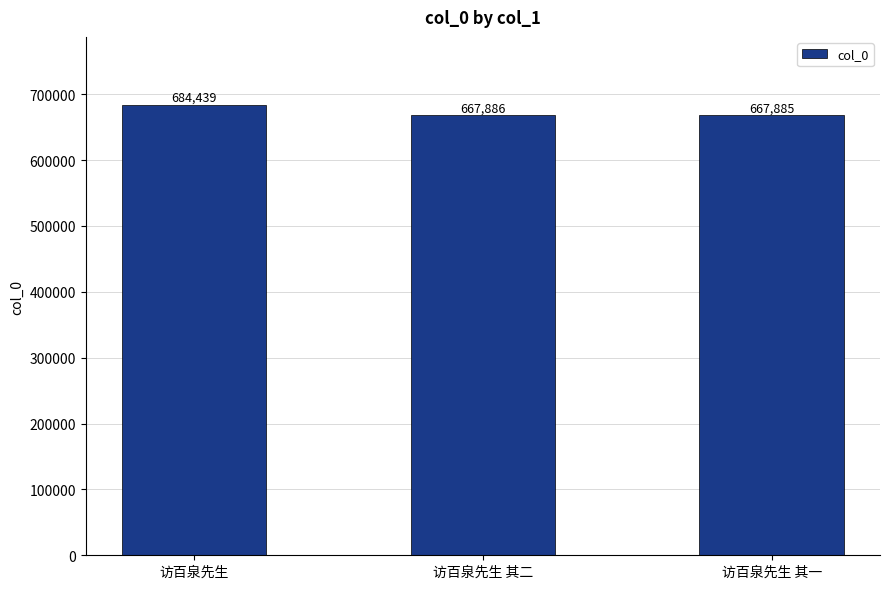

Does the chart contain any negative values?

No